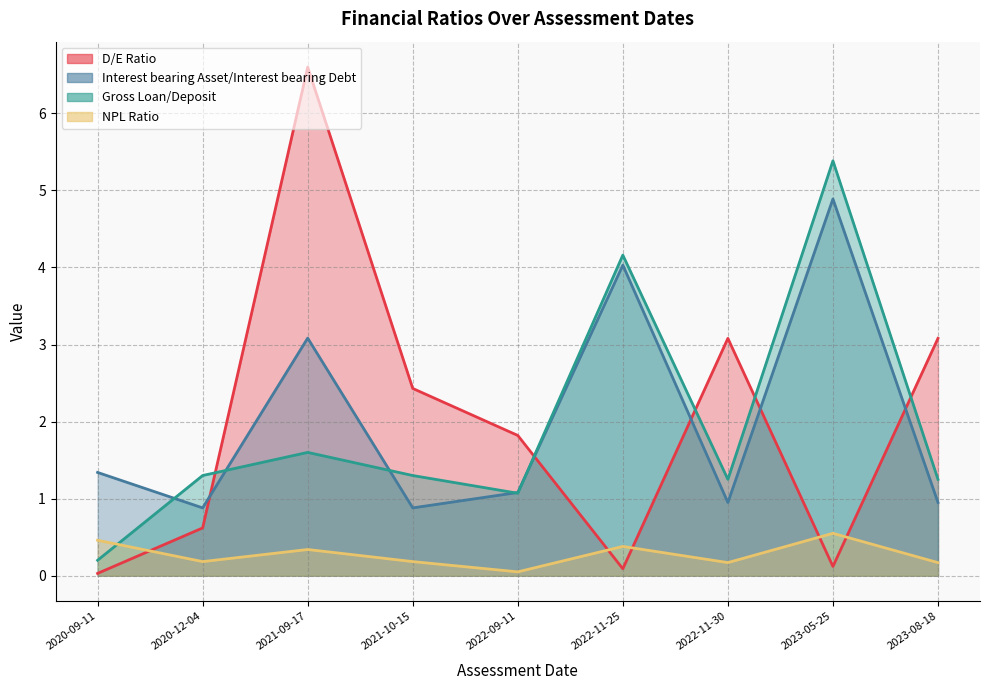

What is the difference between the highest and lowest values at 2023-05-25?

5.3